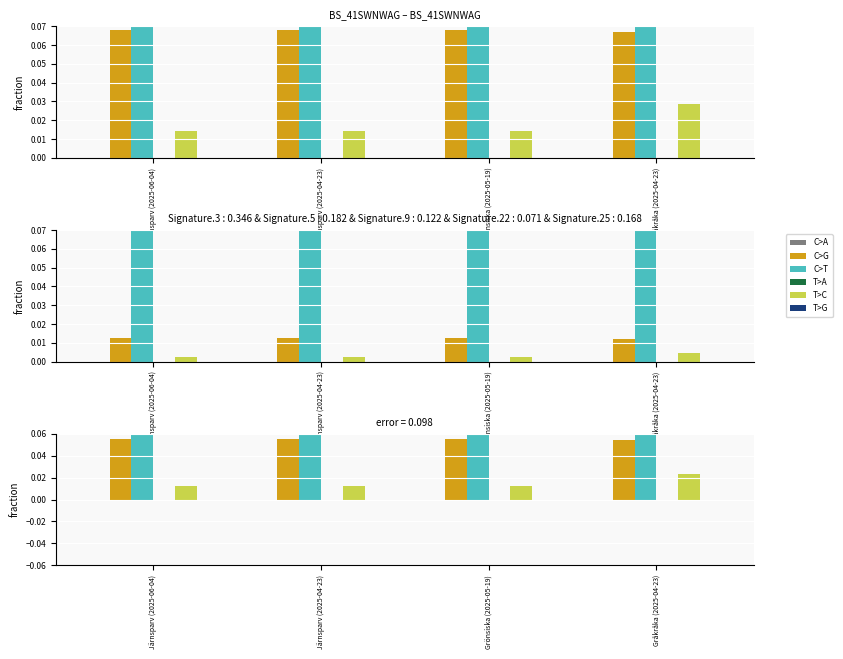

How many categories are shown in the chart?

4